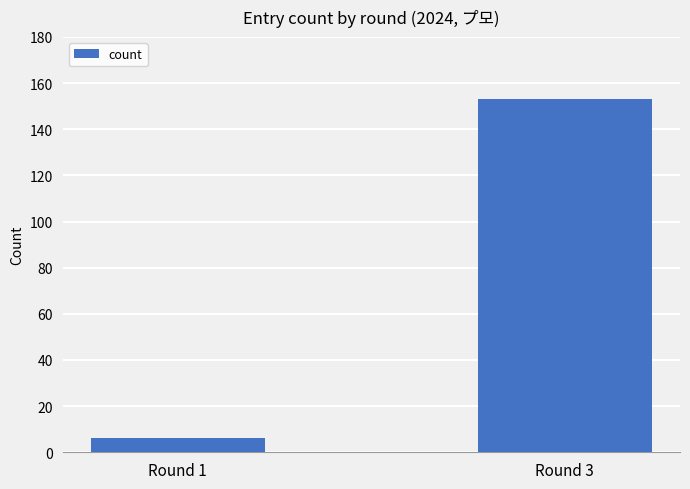

How many series are shown in this chart?

1